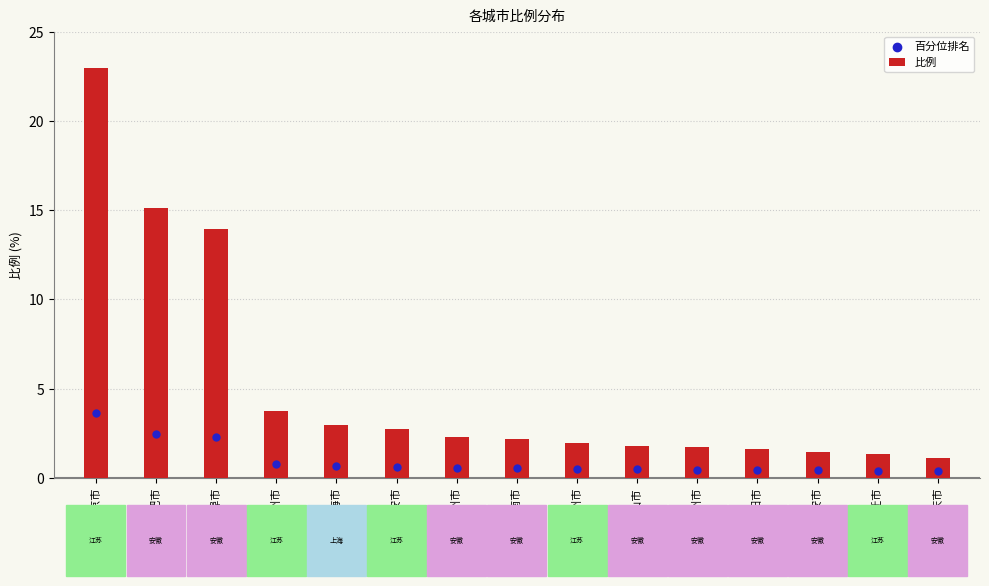

Which series reaches the minimum Y coordinate?

百分位排名